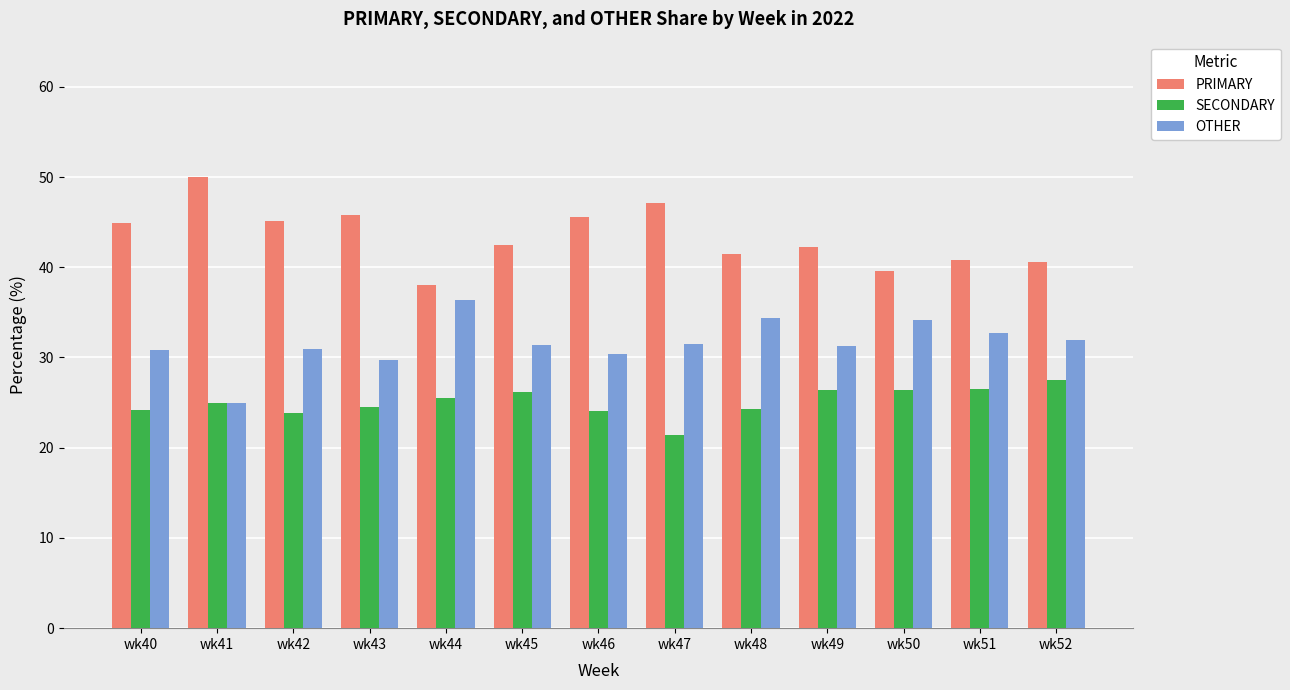

Rank the series by their maximum value, from lowest to highest.

SECONDARY, OTHER, PRIMARY